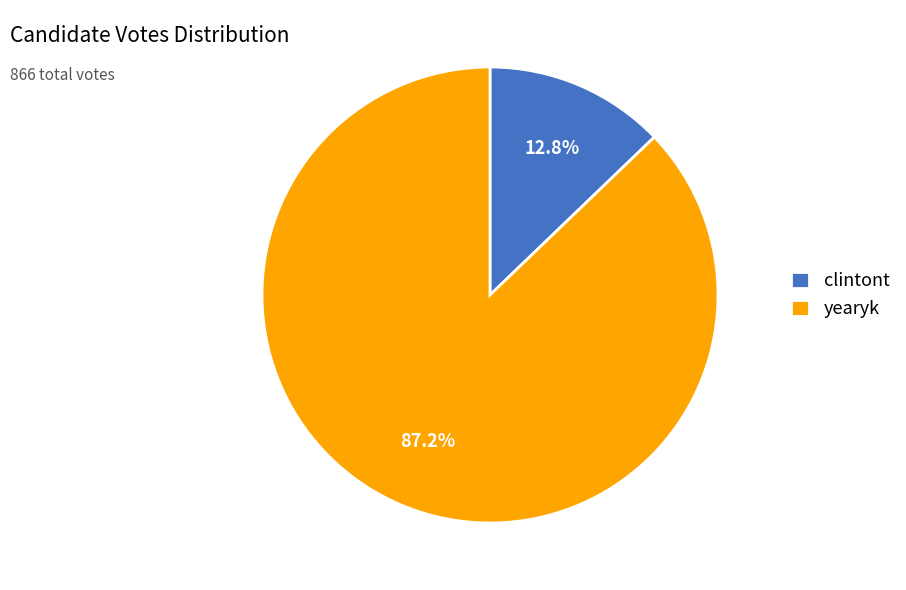

Is it true that clintont is 13% of the pie?

True